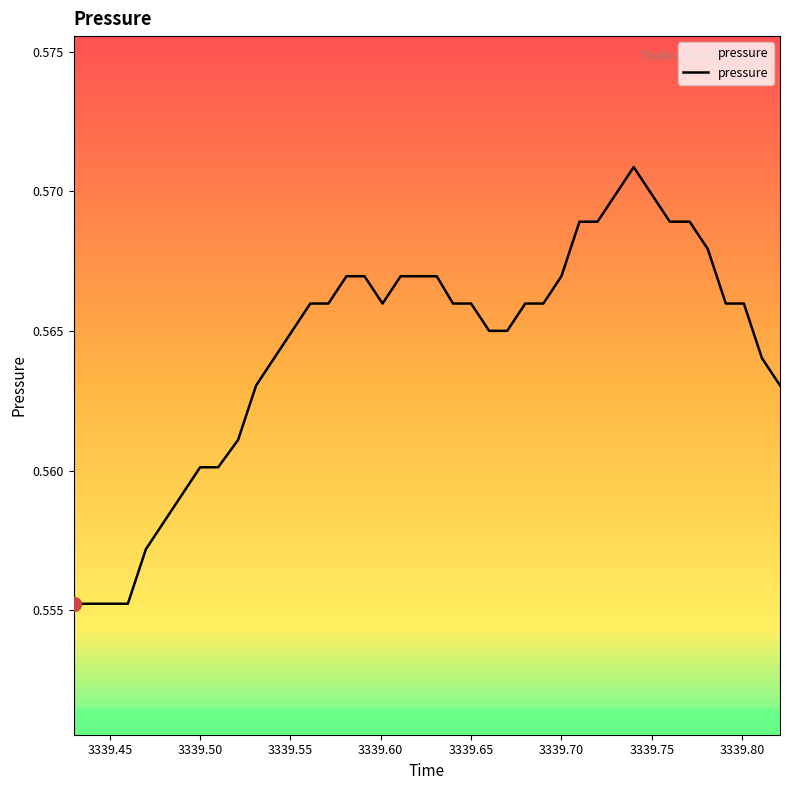

True or false: the data shows 0.8 at 3339.65.

False